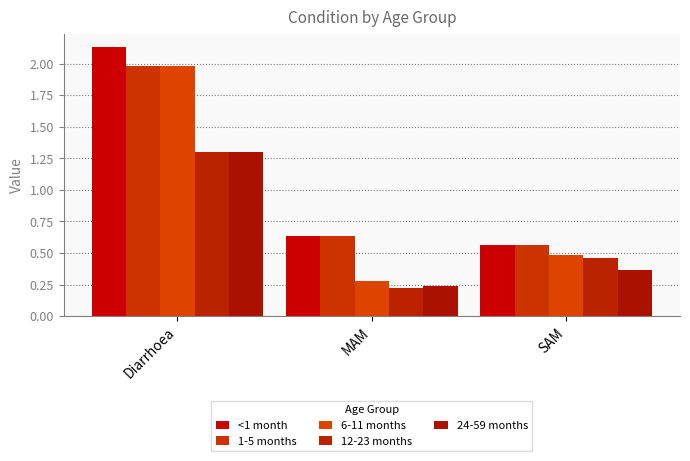

Which series has the largest total across all categories?

<1 month